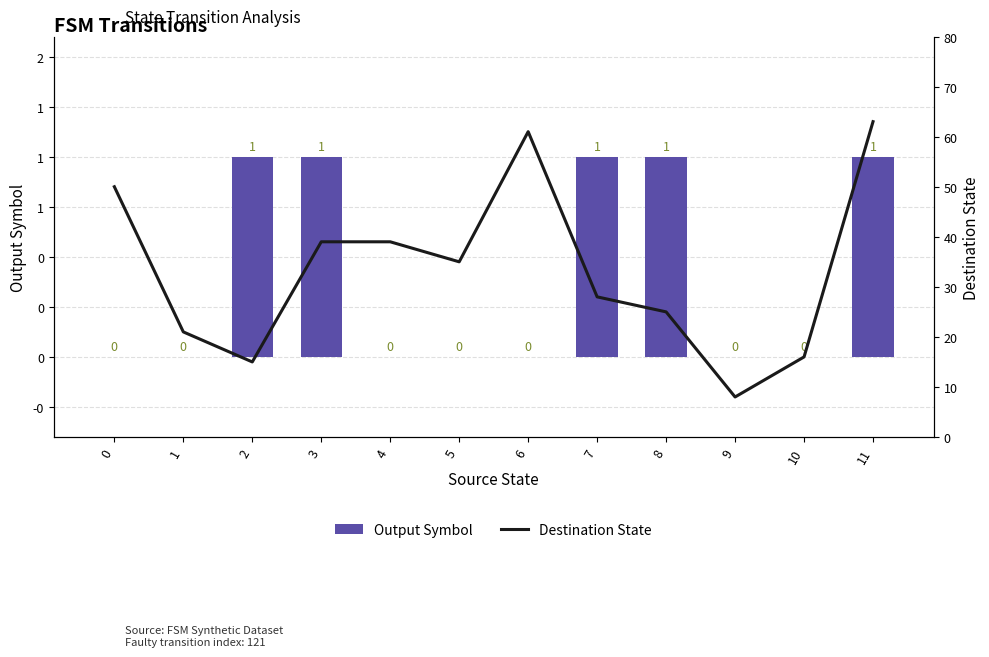

Is it true that Destination State equals 4 at 2?

False